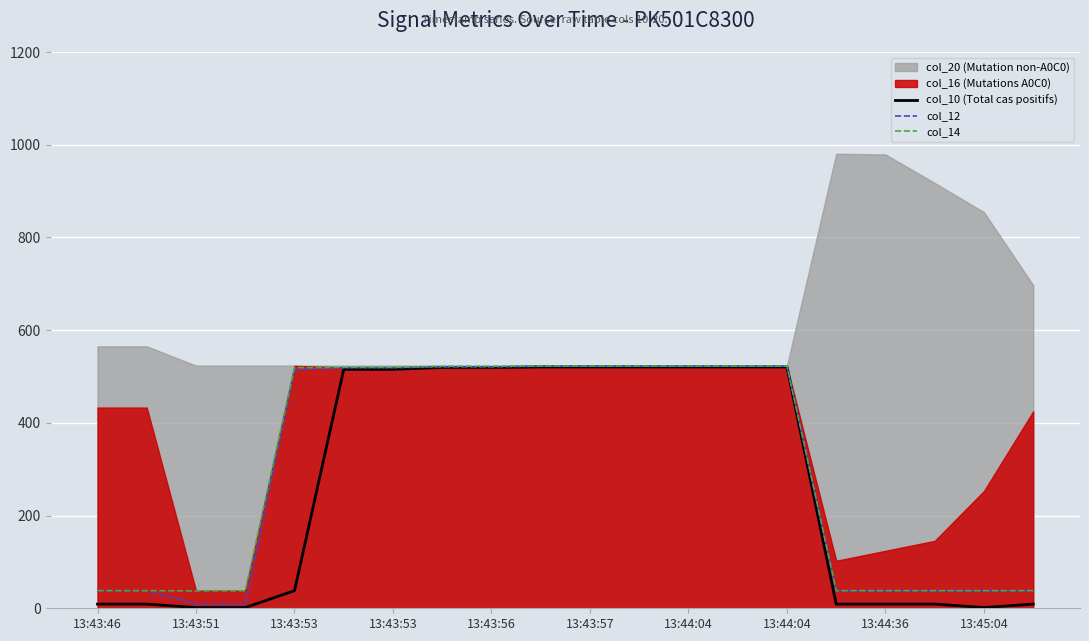

True or false: col_12 has more than 1 points higher than both neighbors.

False